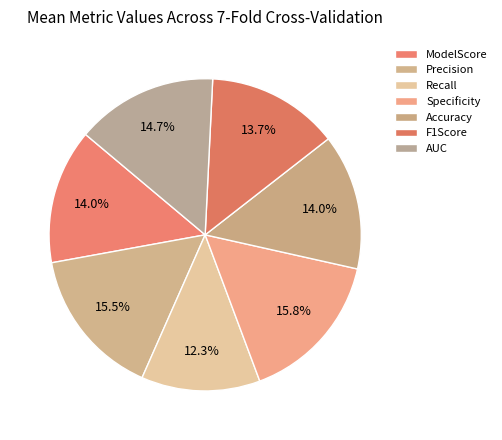

To the nearest percent, what percentage of the pie is Accuracy?

14%